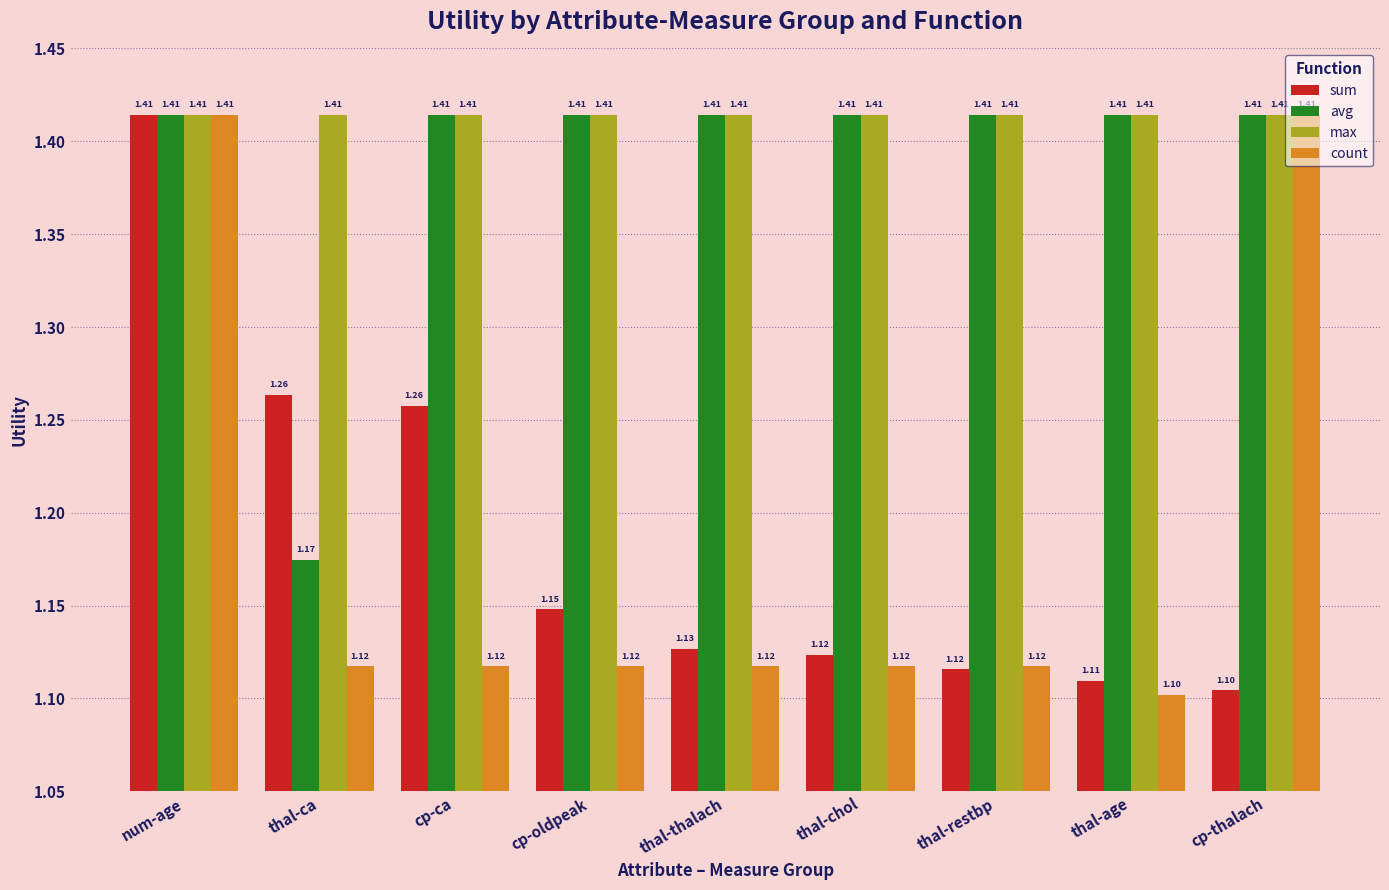

At which label is avg closest to 1?

thal-ca